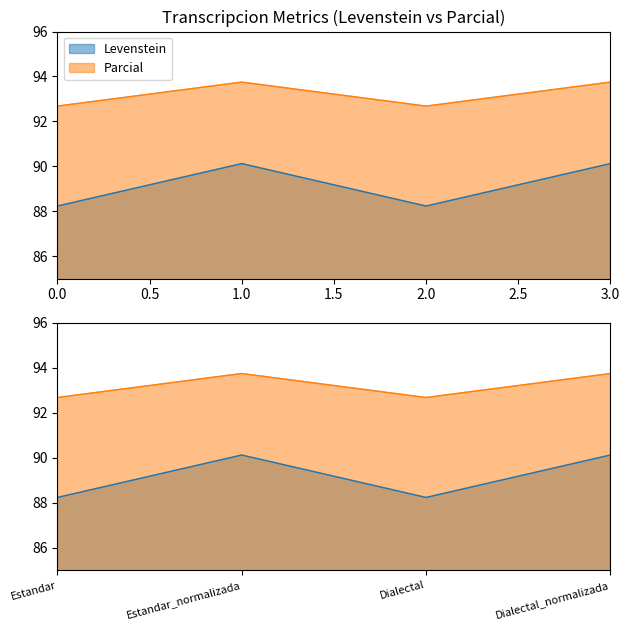

Is it true that Parcial equals 93.8 at 3.0?

True